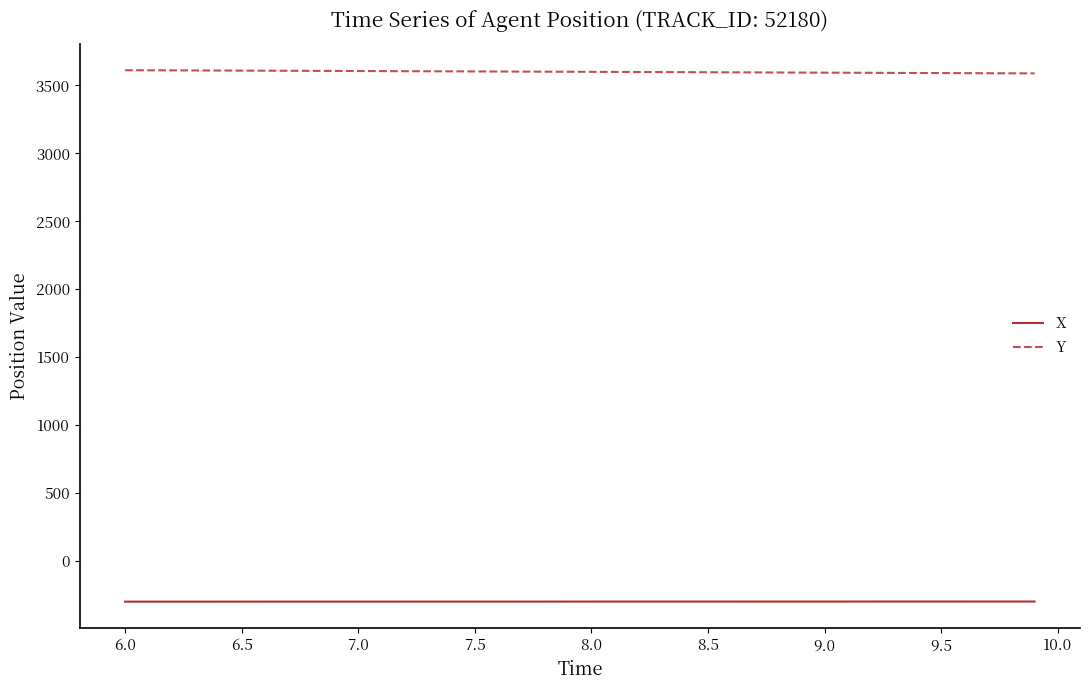

List the series in order of their peak value, lowest first.

X, Y